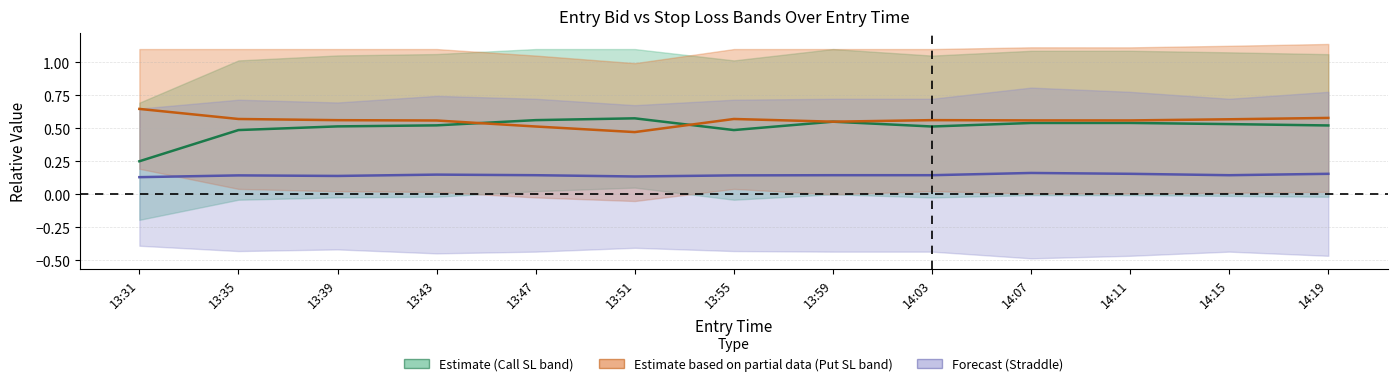

Reading right to left, transcribe all the data shown in this chart.

Estimate (Call SL band): 0.5	0.5	0.5	0.5	0.5	0.6	0.5	0.6	0.6	0.5	0.5	0.5	0.3
Estimate based on partial data (Put SL band): 0.6	0.6	0.6	0.6	0.6	0.6	0.6	0.5	0.5	0.6	0.6	0.6	0.6
Forecast (Straddle): 0.2	0.1	0.2	0.2	0.1	0.1	0.1	0.1	0.1	0.1	0.1	0.1	0.1